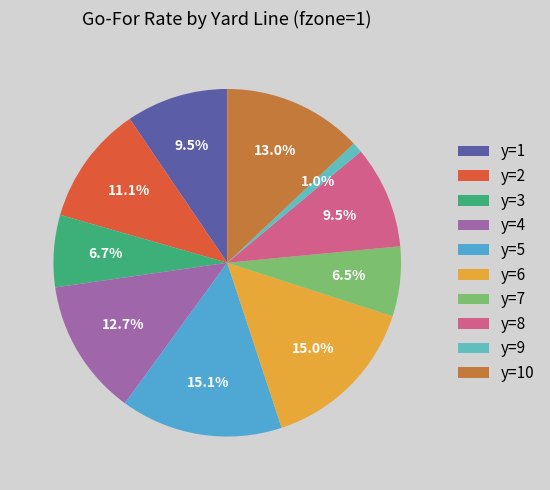

Between y=1 and y=2, which is larger?

y=2